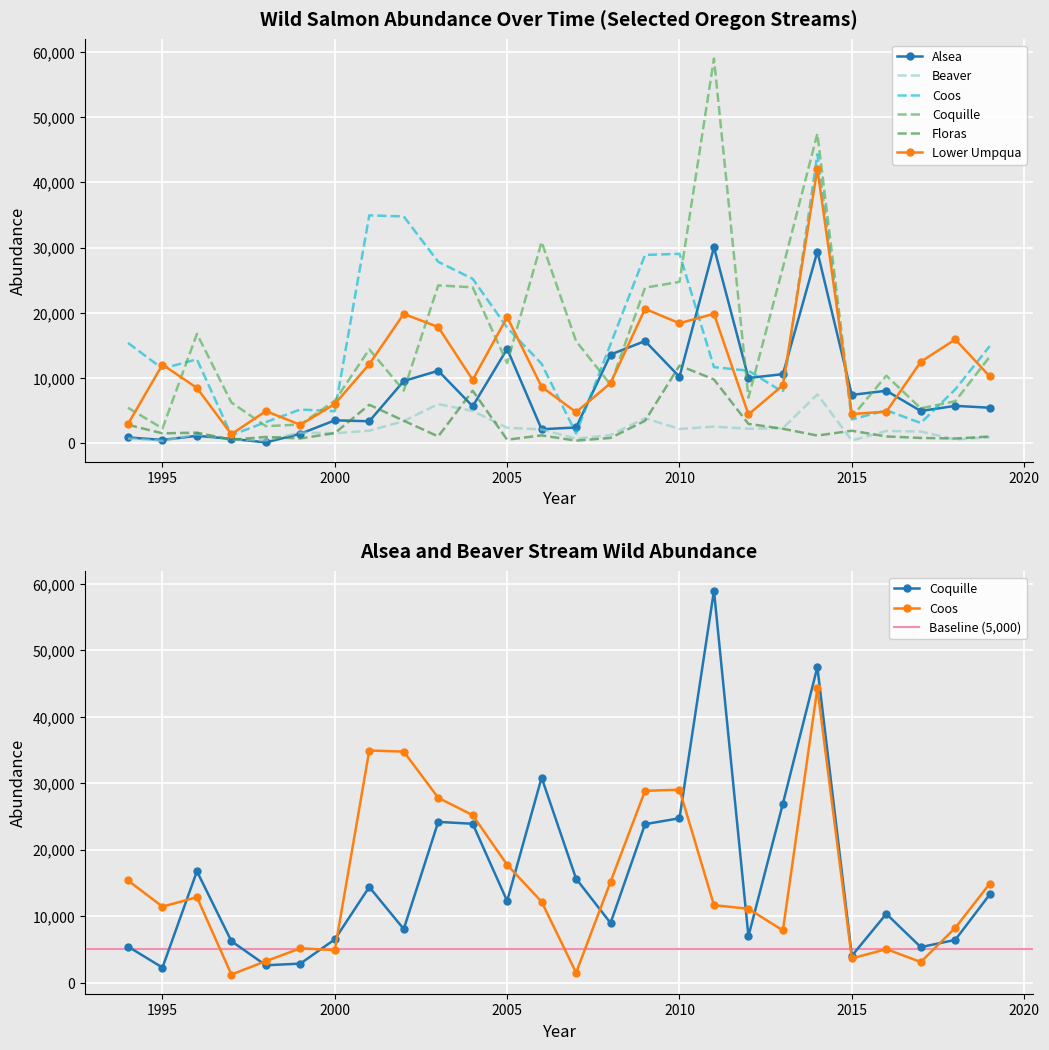

What is the value of the Coos point at the 6th from the left?

5155